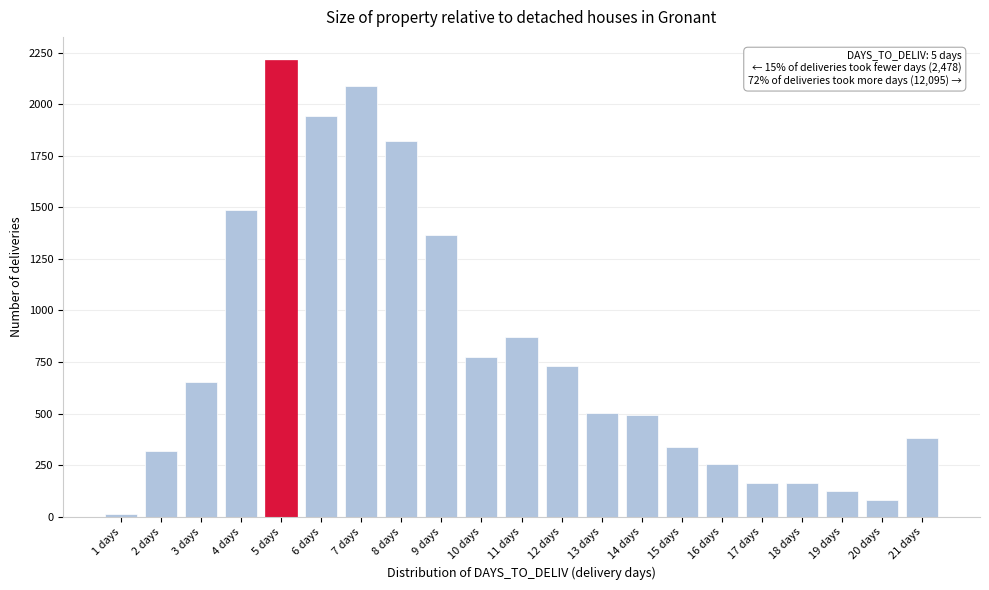

Is it true that the value at 8 days is 800?

False